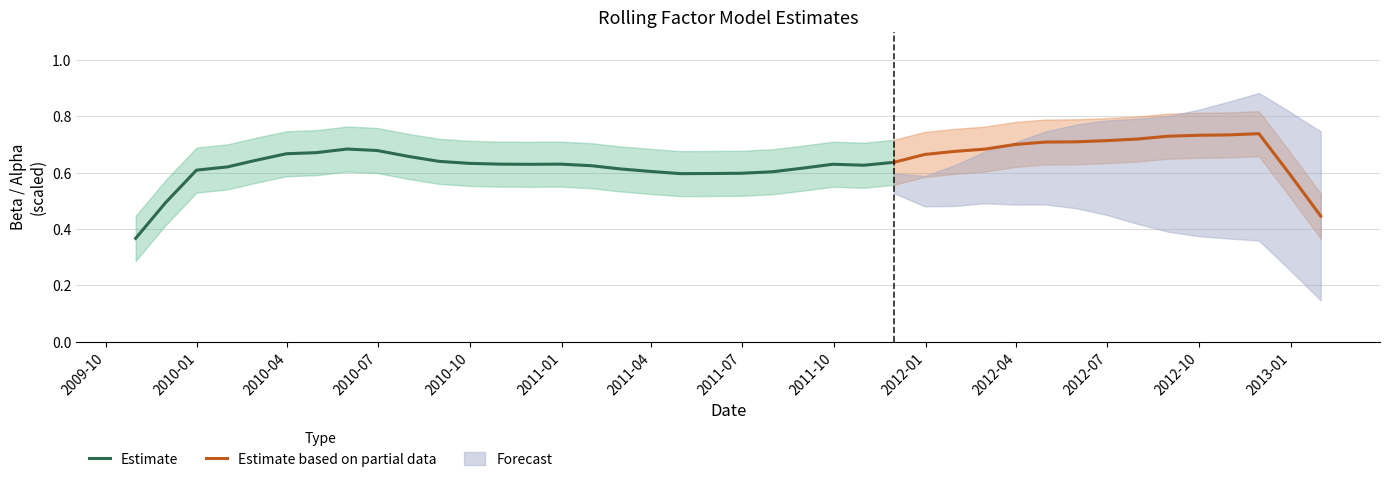

Between 11 and 8, which is larger?

8